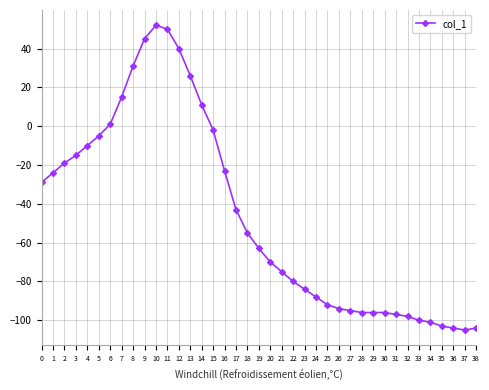

Reading right to left, list all the values displayed in this chart.

-104	-105	-104	-103	-101	-100	-98	-97	-96	-96	-96	-95	-94	-92	-88	-84	-80	-75	-70	-63	-55	-43	-23	-2	11	26	40	50	52	45	31	15	1	-5	-10	-15	-19	-24	-29